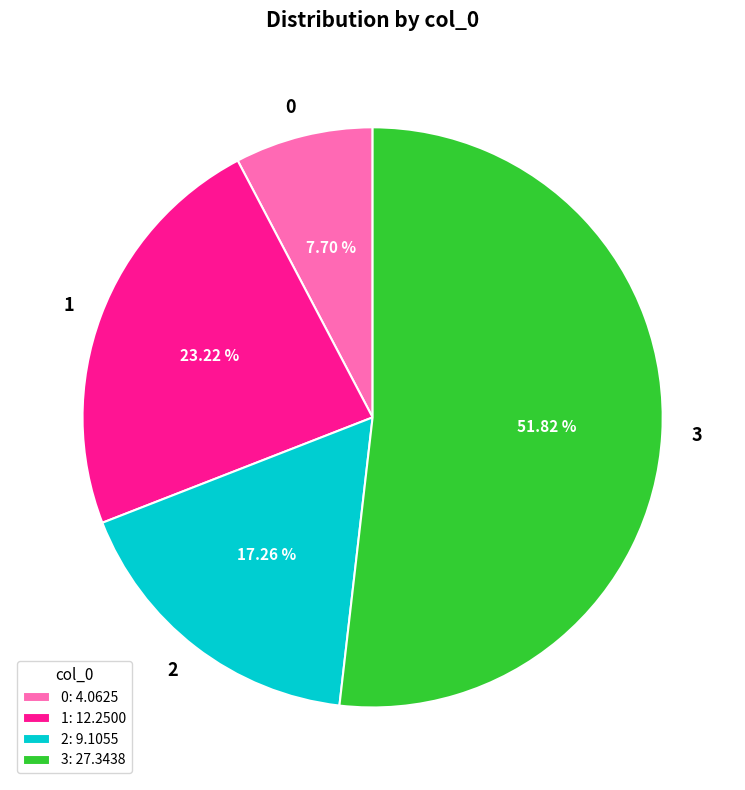

What percentage is the 2 slice, to the nearest percent?

17%